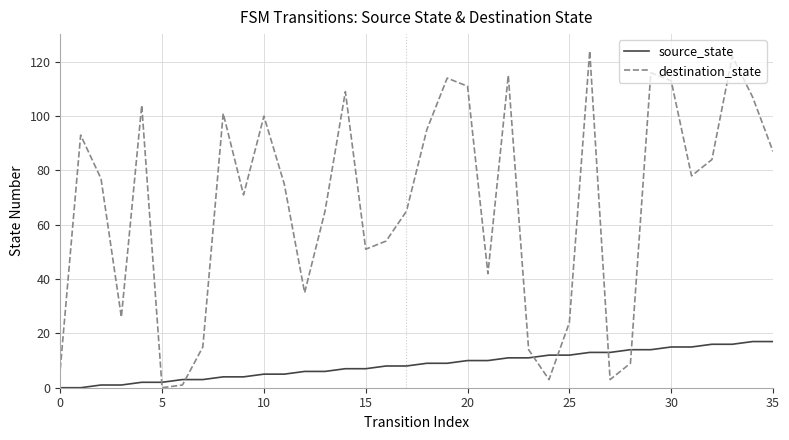

Rank the series by their average value, from highest to lowest.

destination_state, source_state